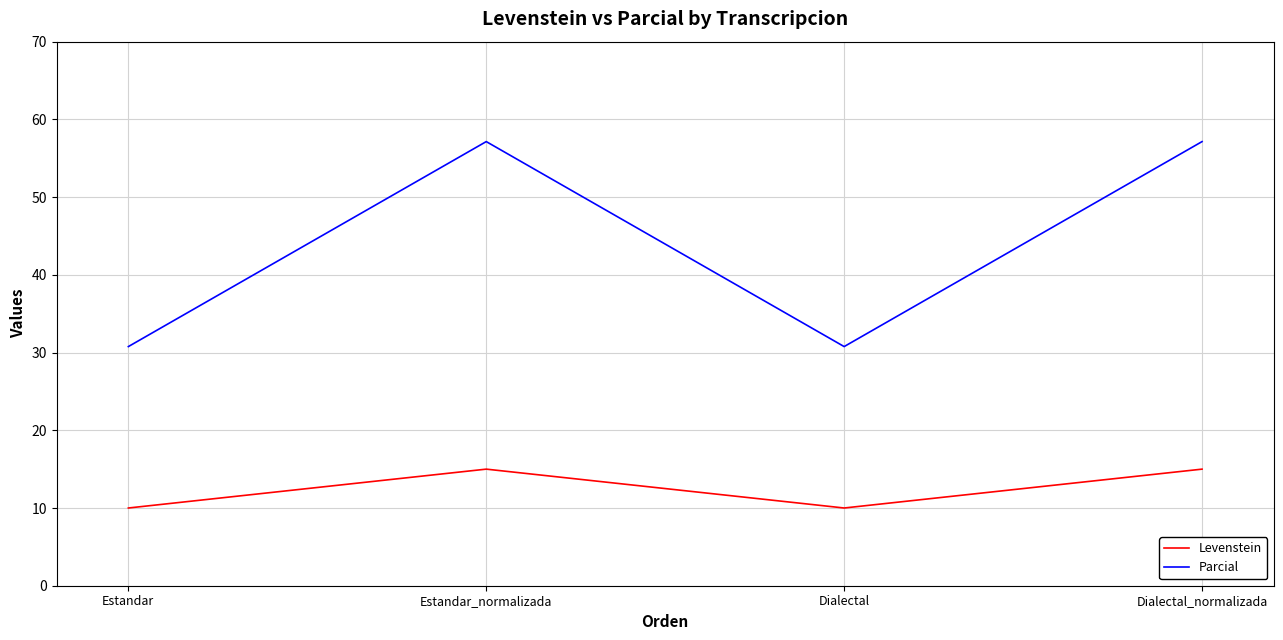

Rank the series by their average value, from highest to lowest.

Parcial, Levenstein